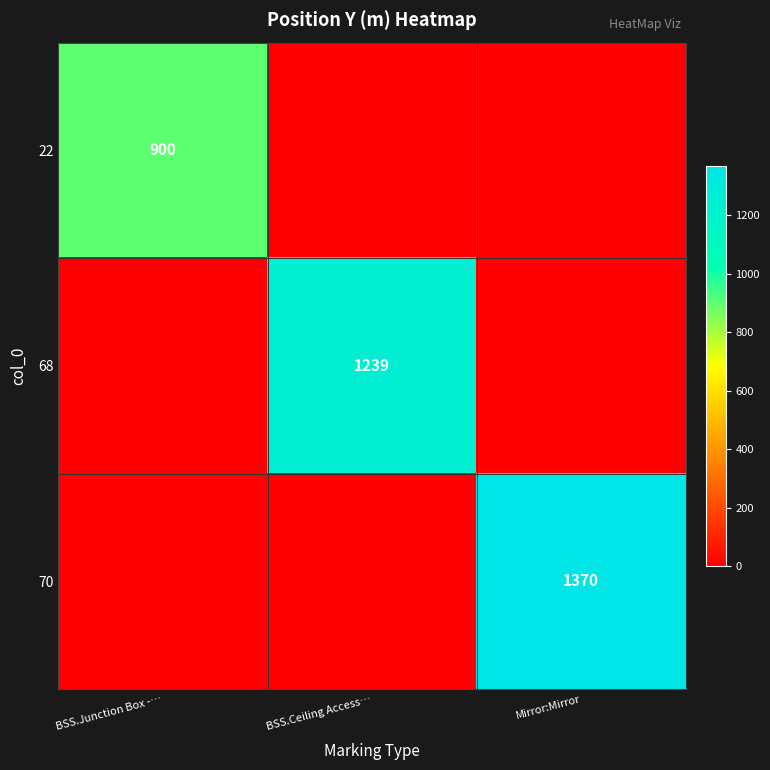

The 70 series shows 2063 at Mirror:Mirror. True or false?

False